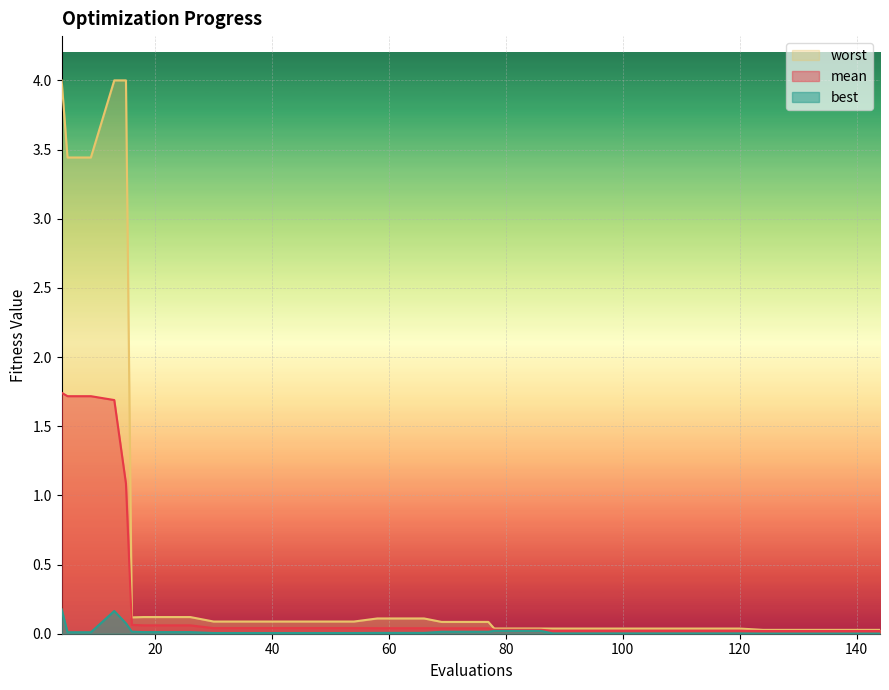

How many data points does each series have?

40